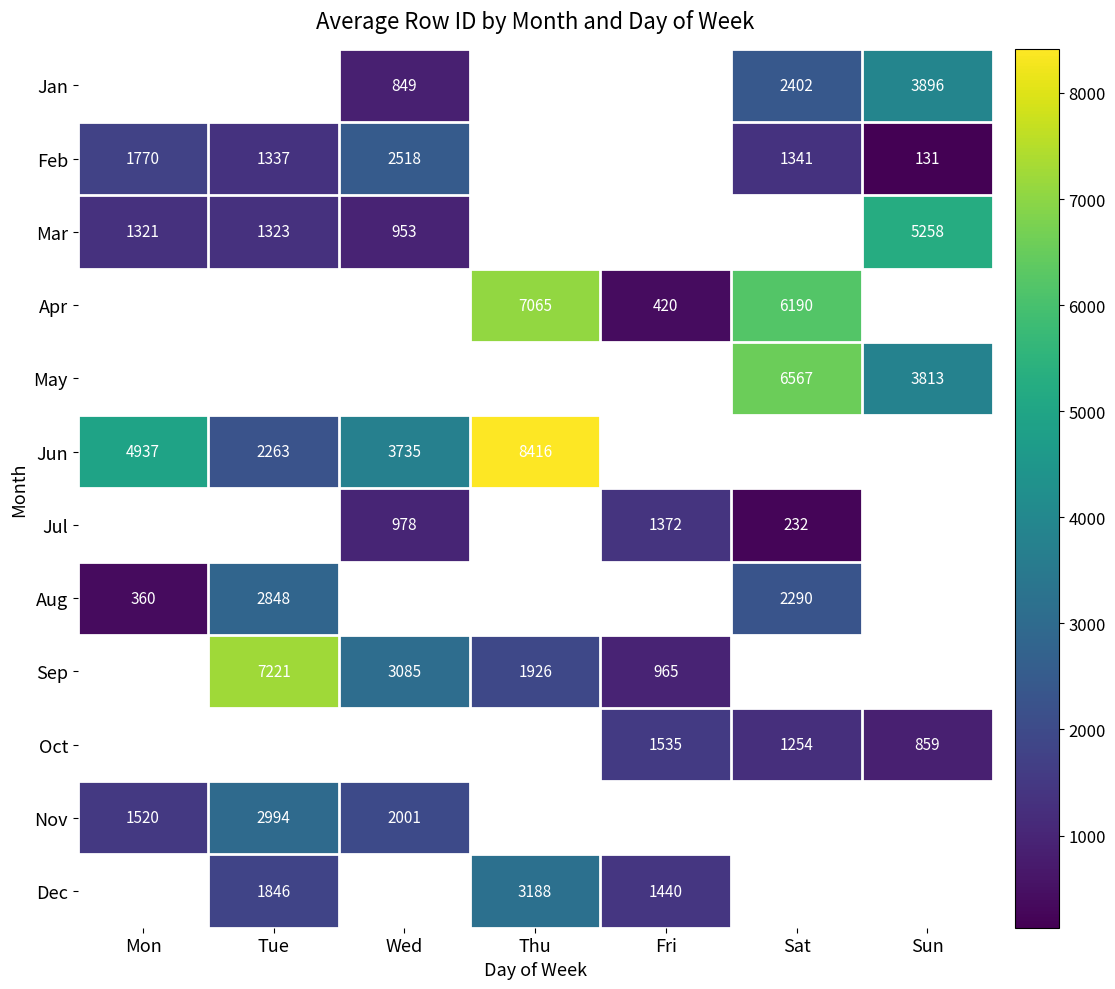

The value of Jul at Wed is 978. True or false?

True